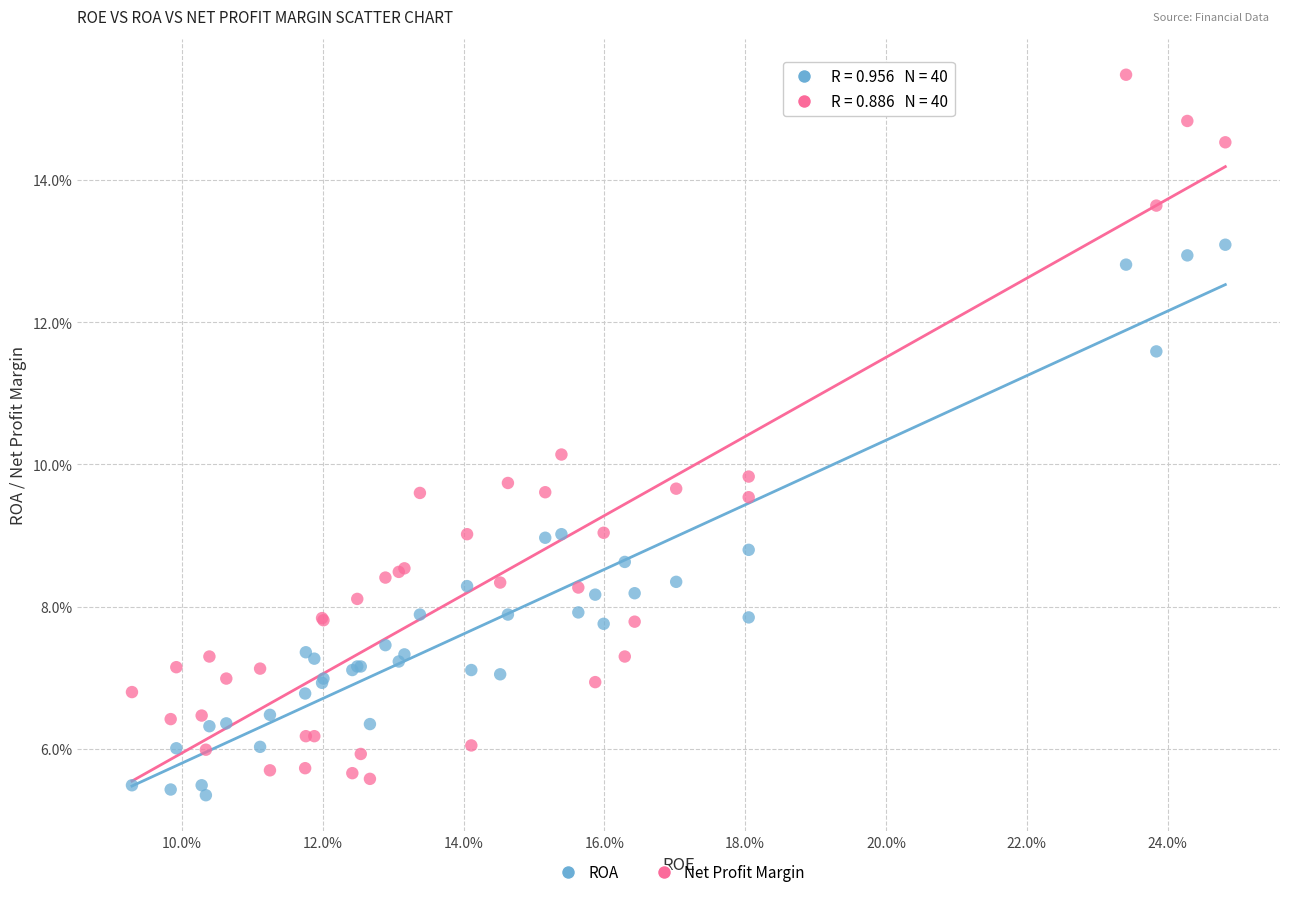

What are all the series names shown in the legend?

ROA, Net Profit Margin